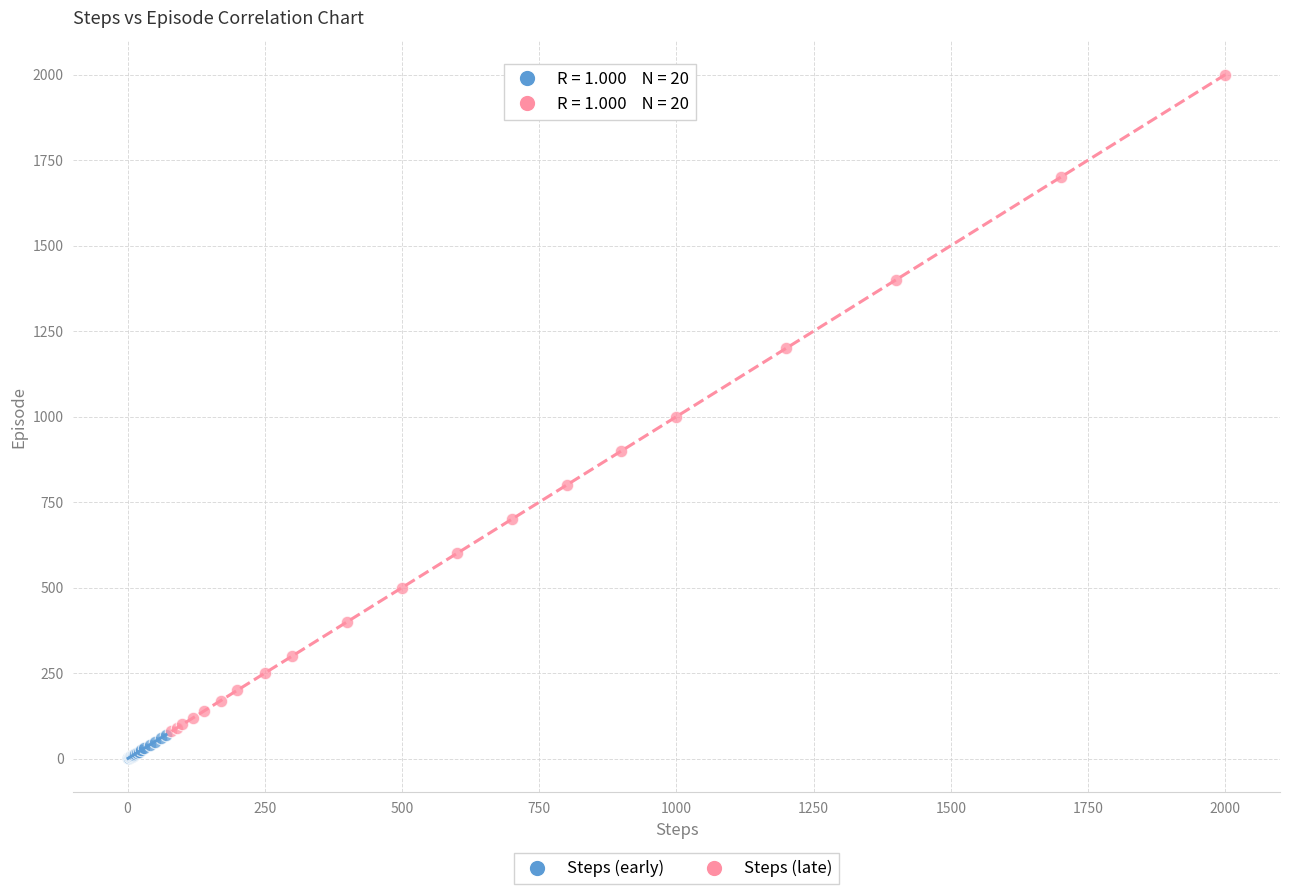

Which series has the widest spread of Y values?

Steps (late)